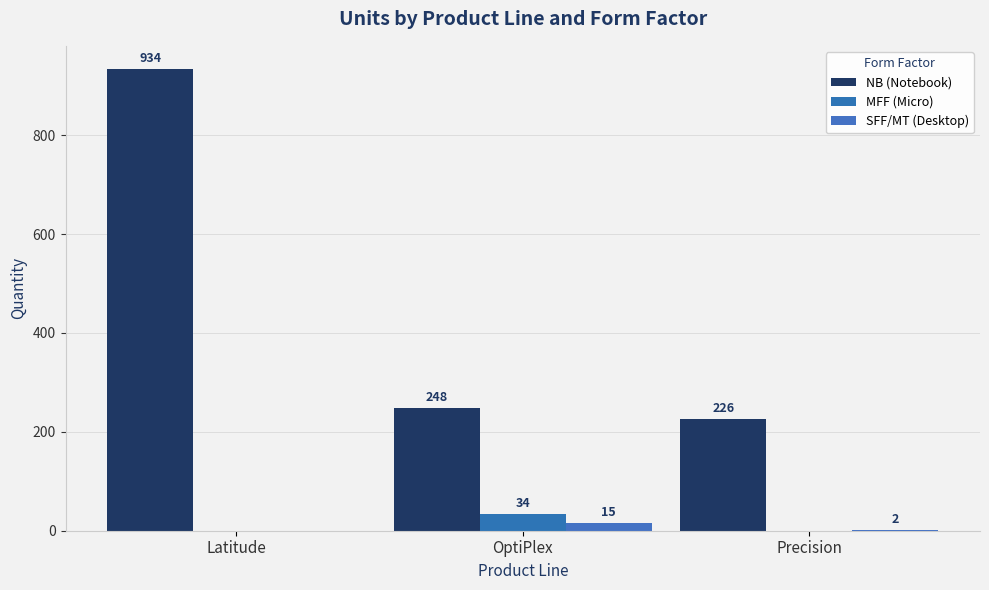

Is it true that SFF/MT (Desktop) equals 15 at OptiPlex?

True